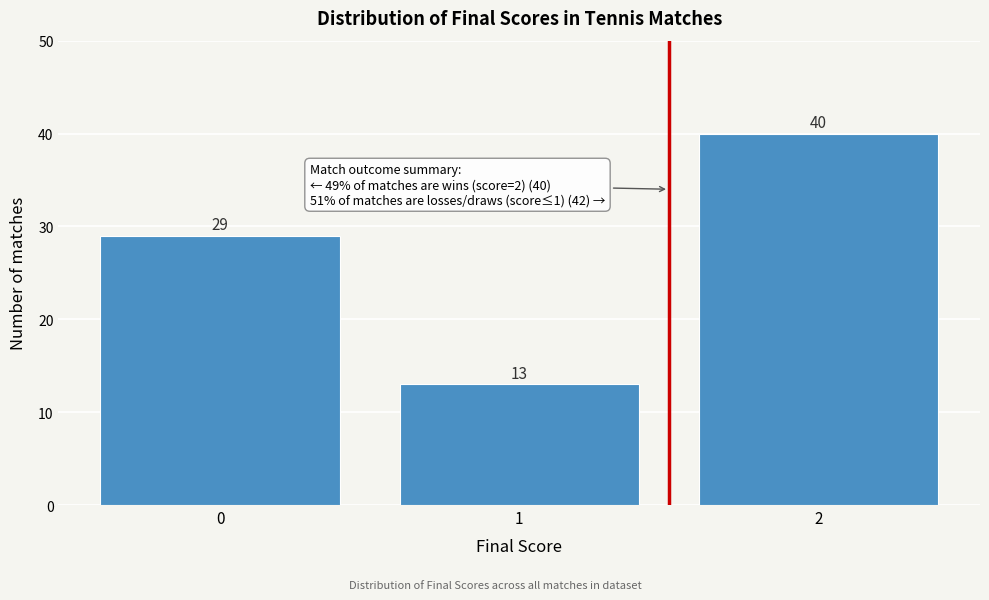

Reading right to left, list all the values displayed in this chart.

40	13	29